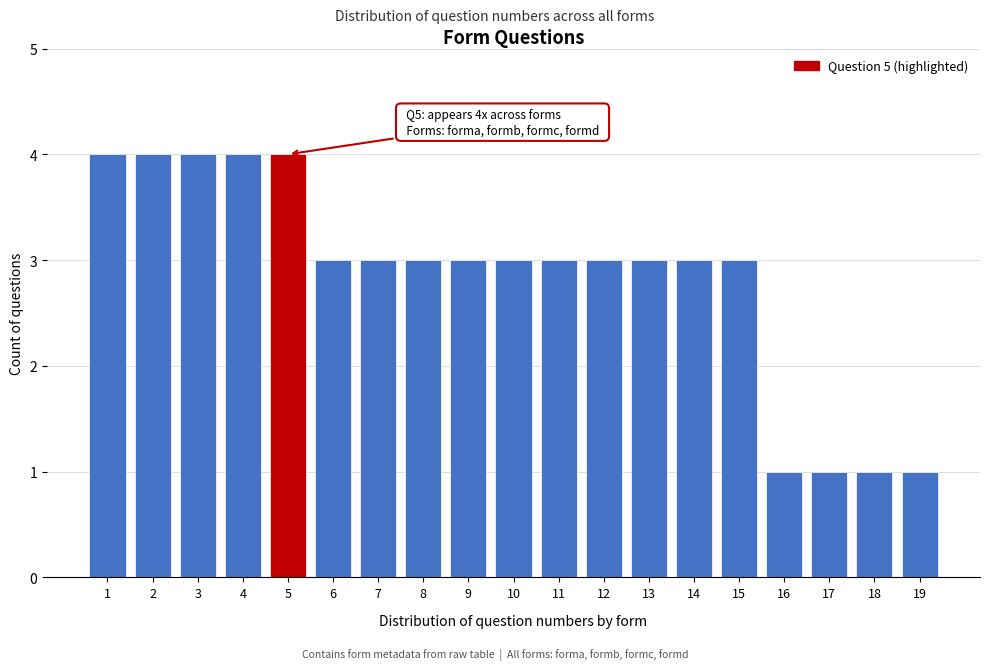

Reading left to right, list all the values displayed in this chart.

4	4	4	4	4	3	3	3	3	3	3	3	3	3	3	1	1	1	1